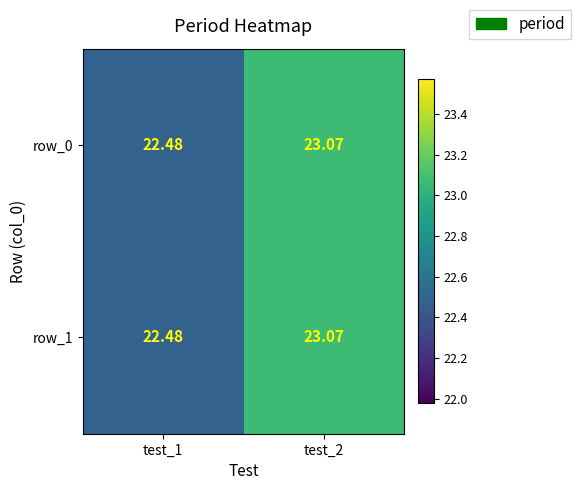

Where is row_1 nearest to the value 22?

test_1